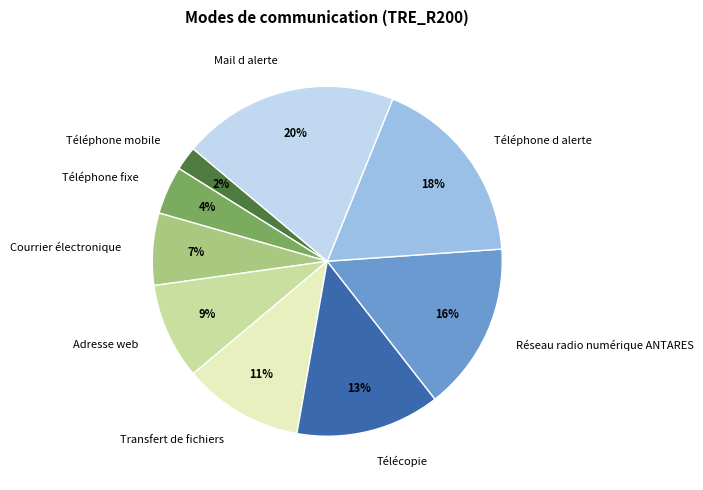

How many segments does this pie chart have?

9